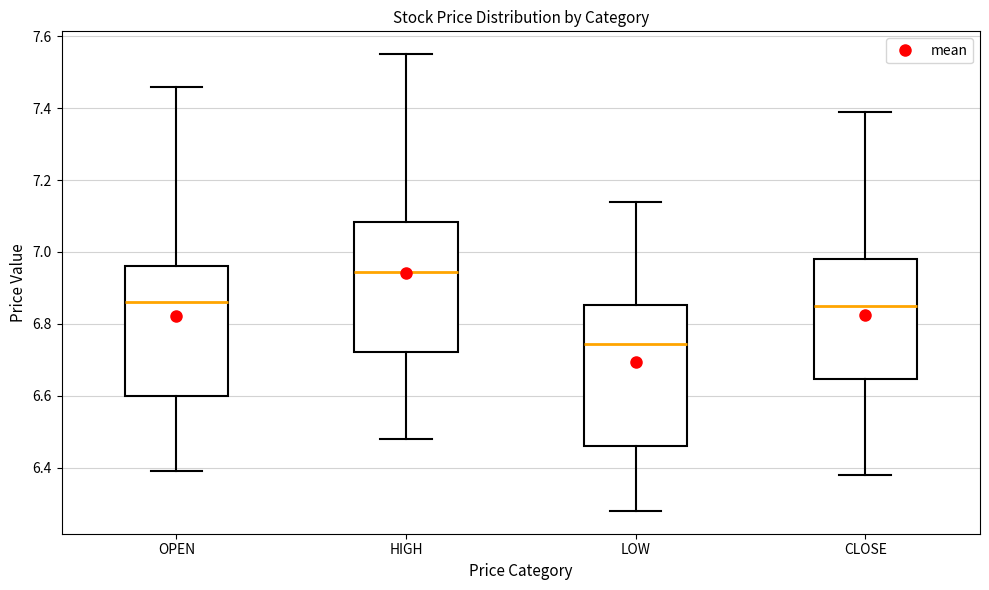

Where does the lower whisker of the box for HIGH end on the y-axis? The values are not printed on the chart, so give them approximately, as read against the axis.

6.48